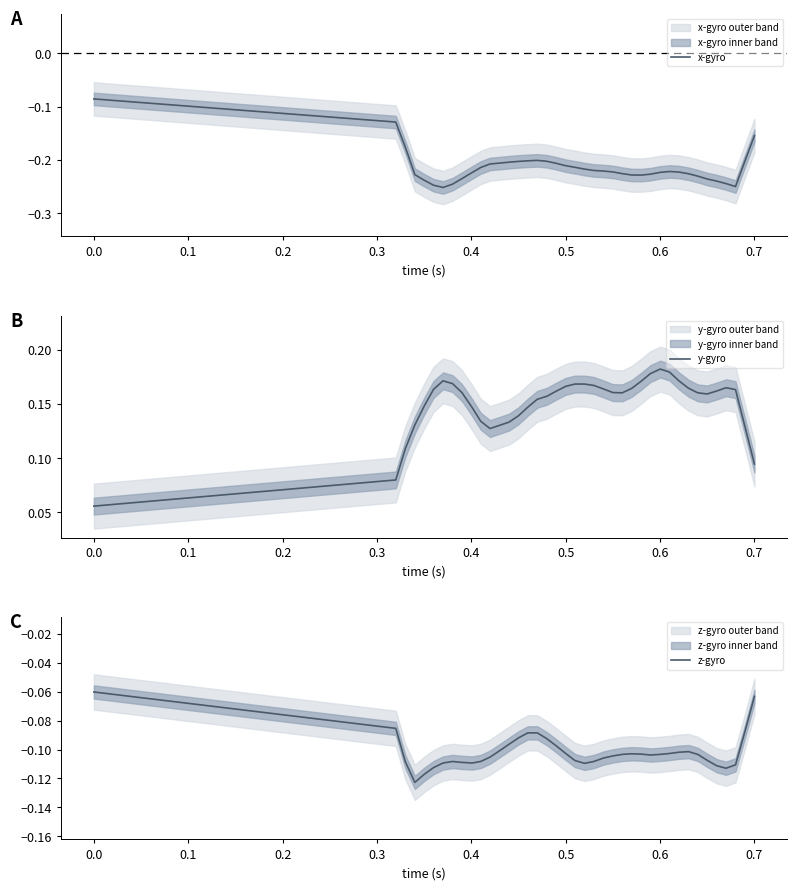

What is the lowest value of the z-gyro series?

-0.1